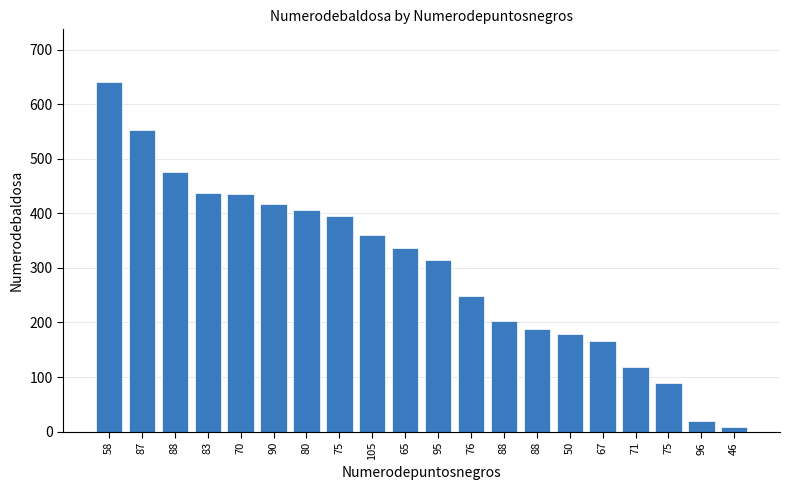

How many values are below 336?

10